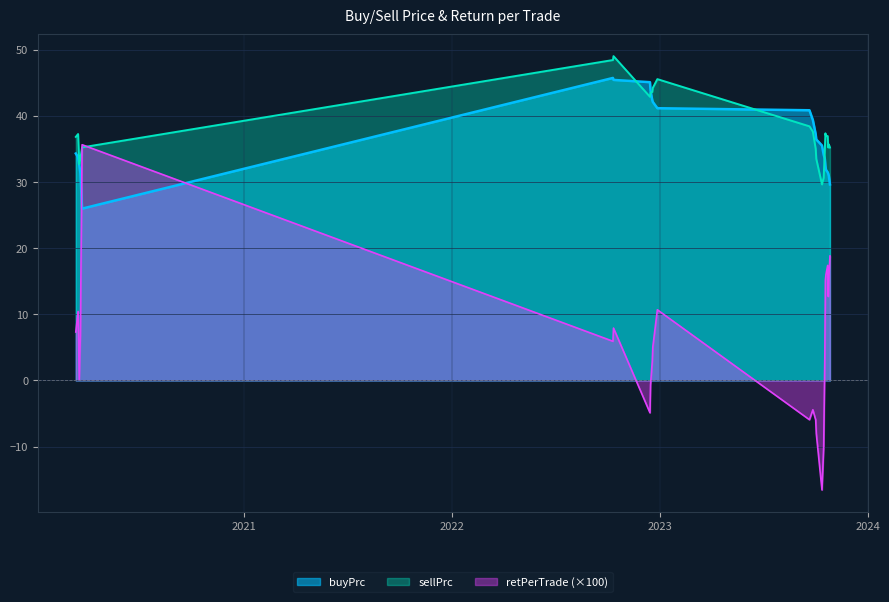

Between 2023-10-16 and 2023-10-19, which series saw the biggest shift?

retPerTrade